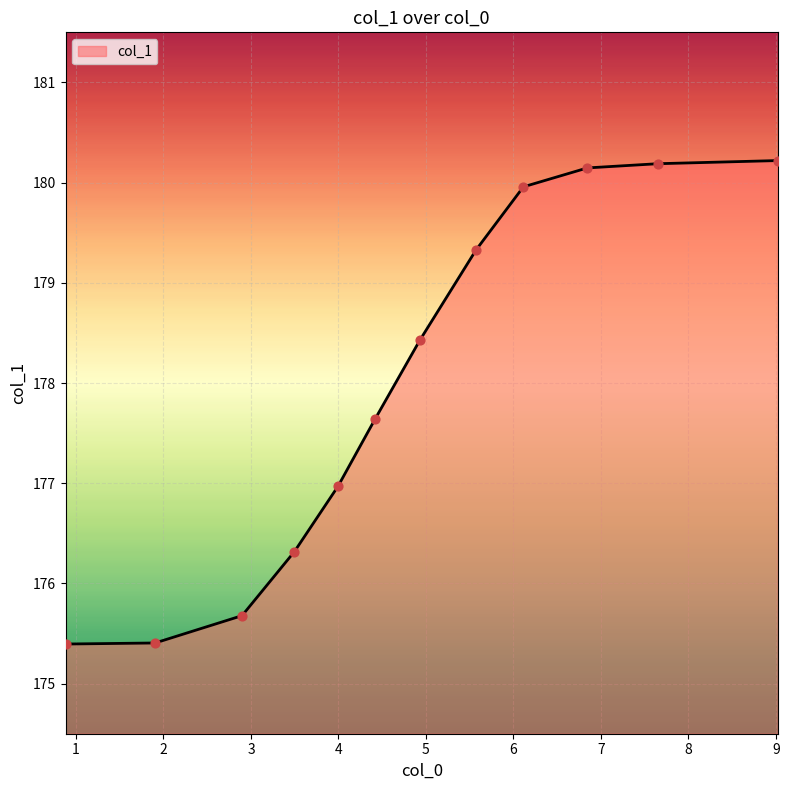

What is the difference between the maximum and minimum values?

4.8